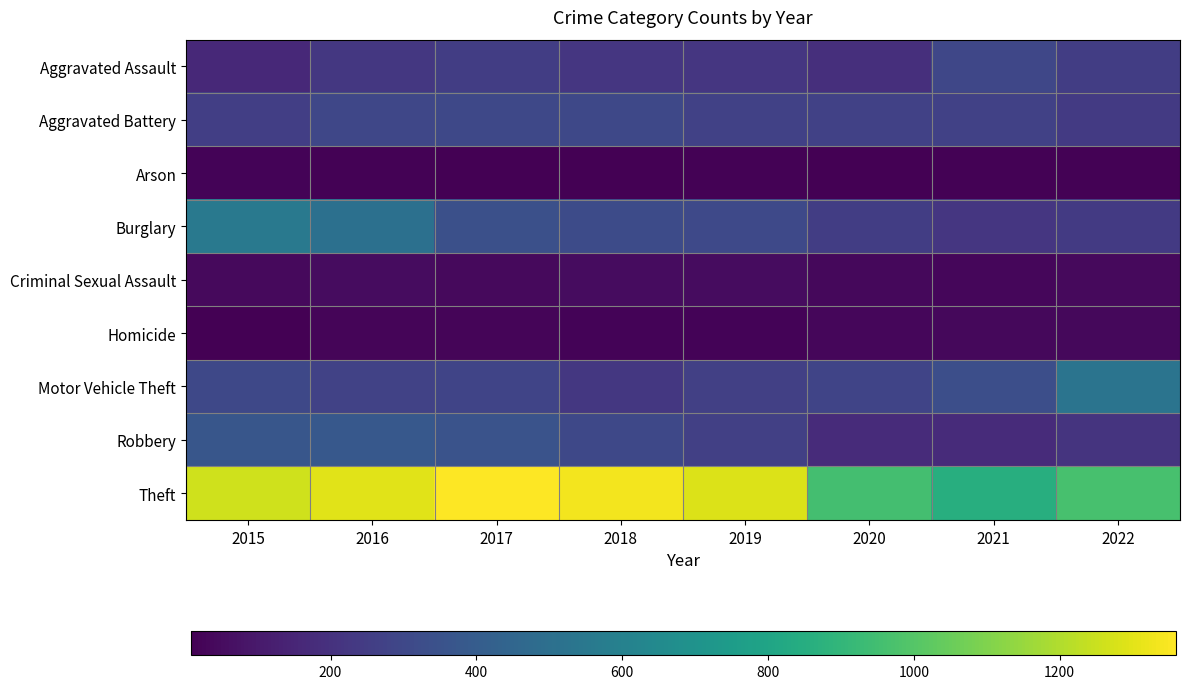

What is the difference between the highest and lowest values at 2022?

952